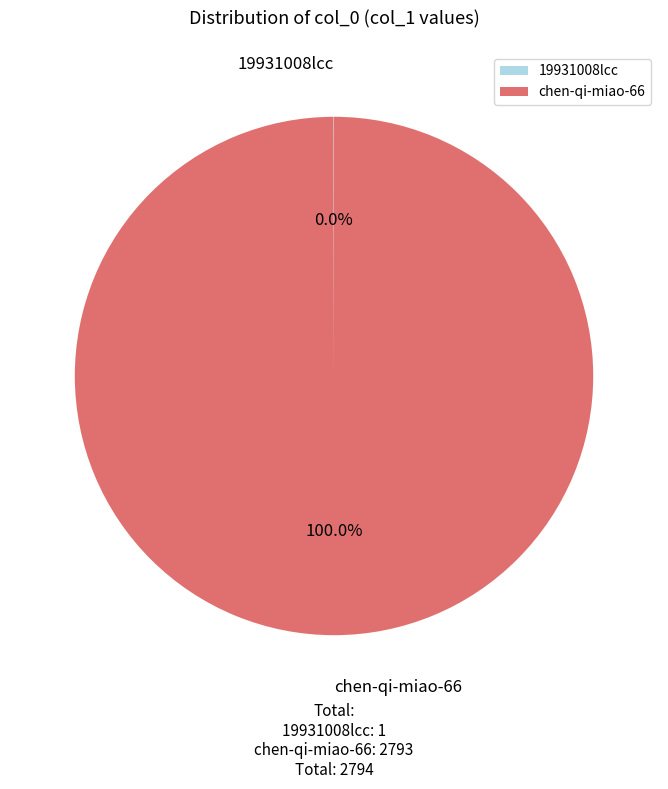

What is the largest slice in the pie chart?

chen-qi-miao-66